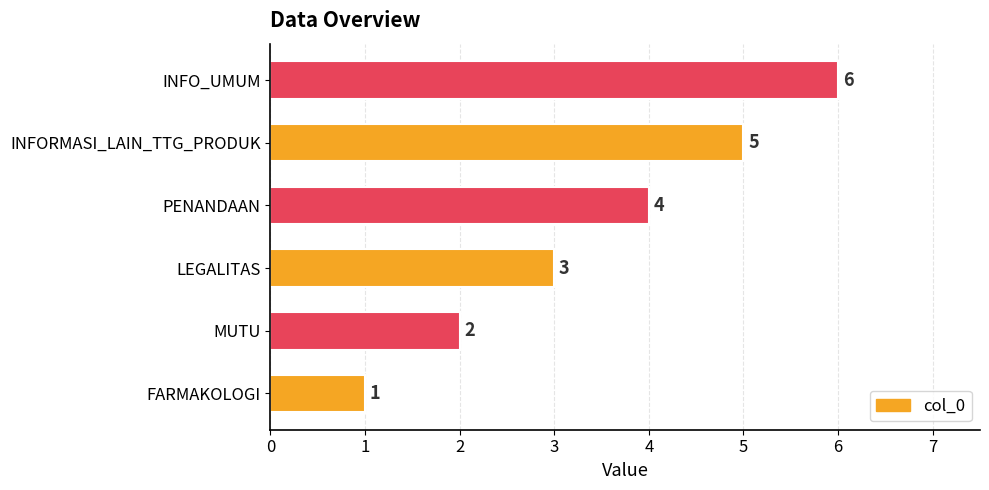

Rank the categories by value from highest to lowest.

INFO_UMUM, INFORMASI_LAIN_TTG_PRODUK, PENANDAAN, LEGALITAS, MUTU, FARMAKOLOGI